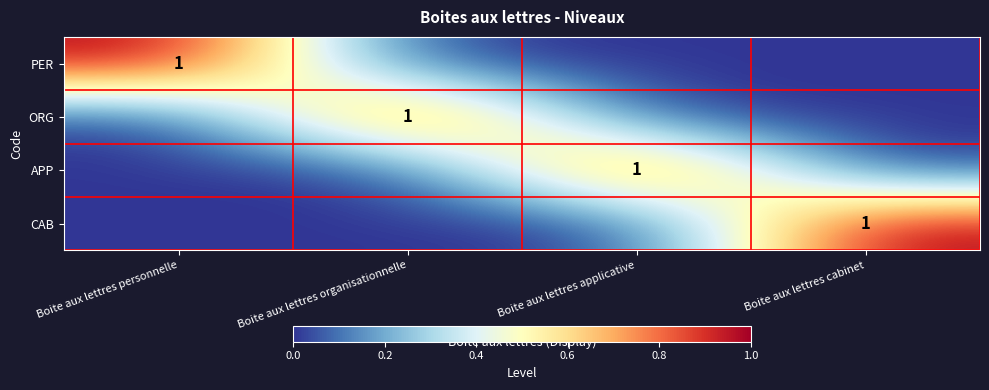

At how many categories does at least one series exceed 0?

4